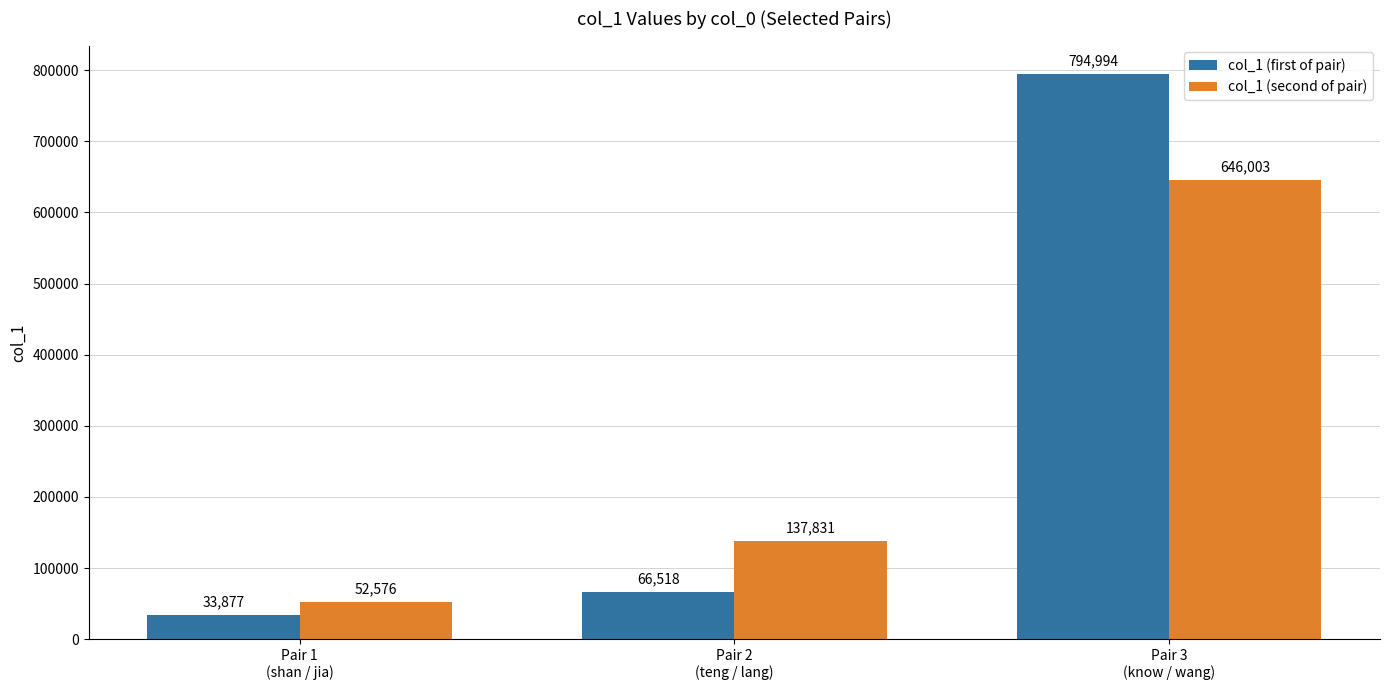

What is the value of the col_1 (second of pair) bar at the 2nd from the left?

137831